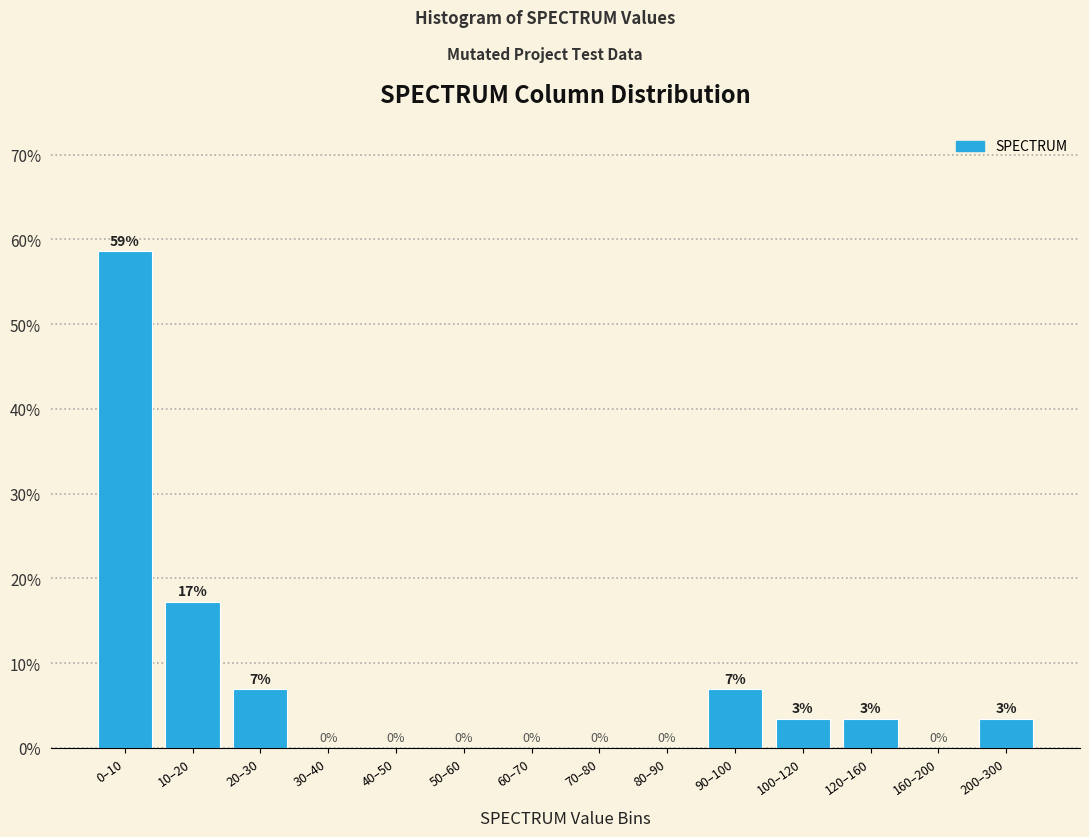

What is the greatest value displayed?

58.6